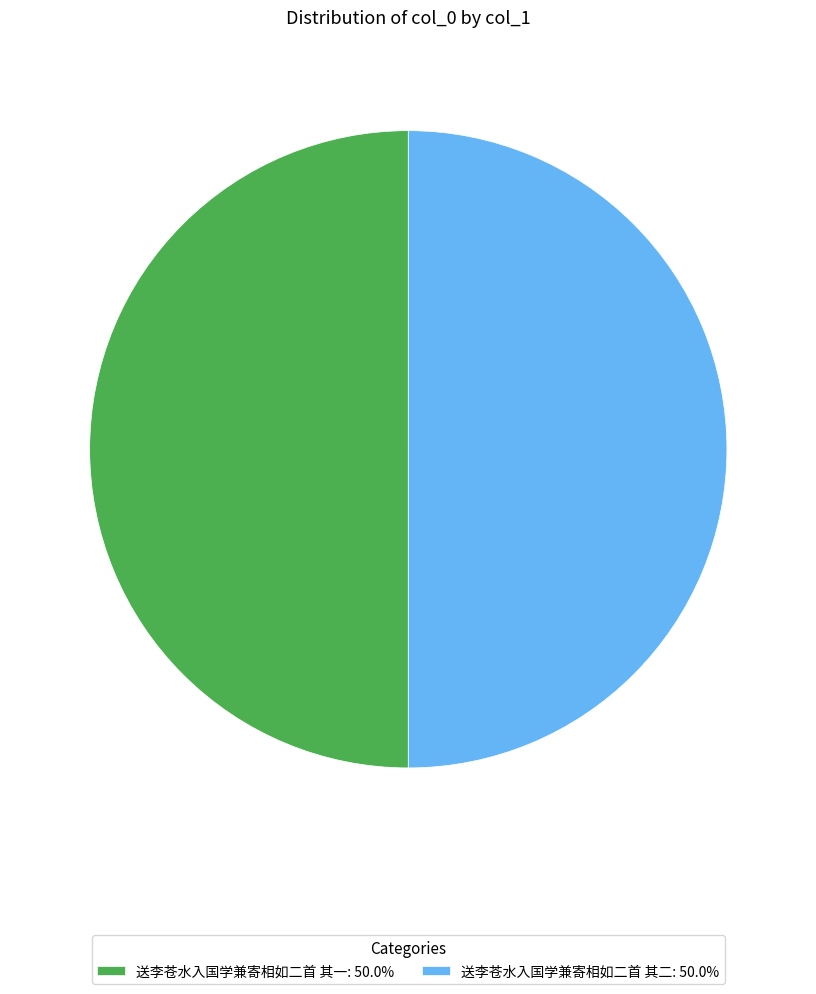

Is it true that 送李苍水入国学兼寄相如二首 其一 is 39% of the pie?

False